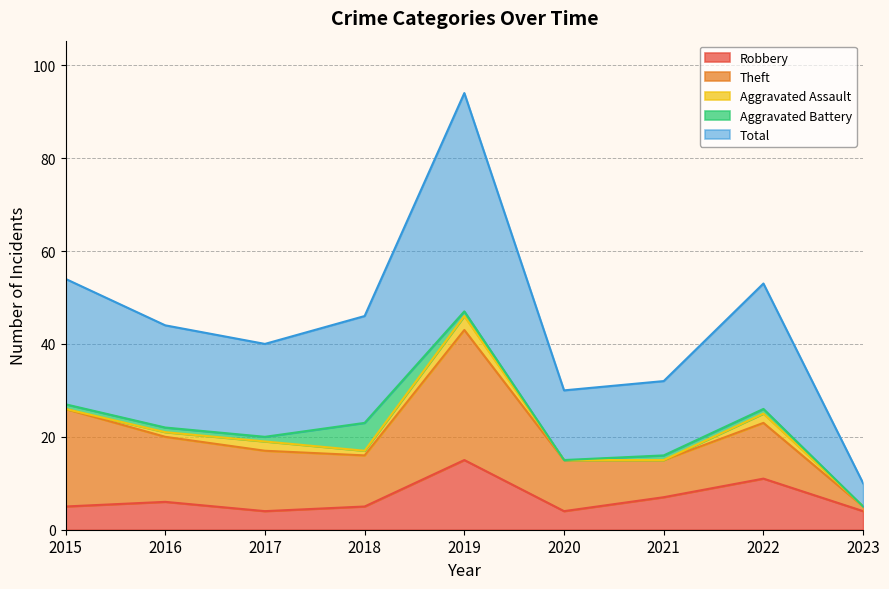

How many distinct data groups are displayed?

5